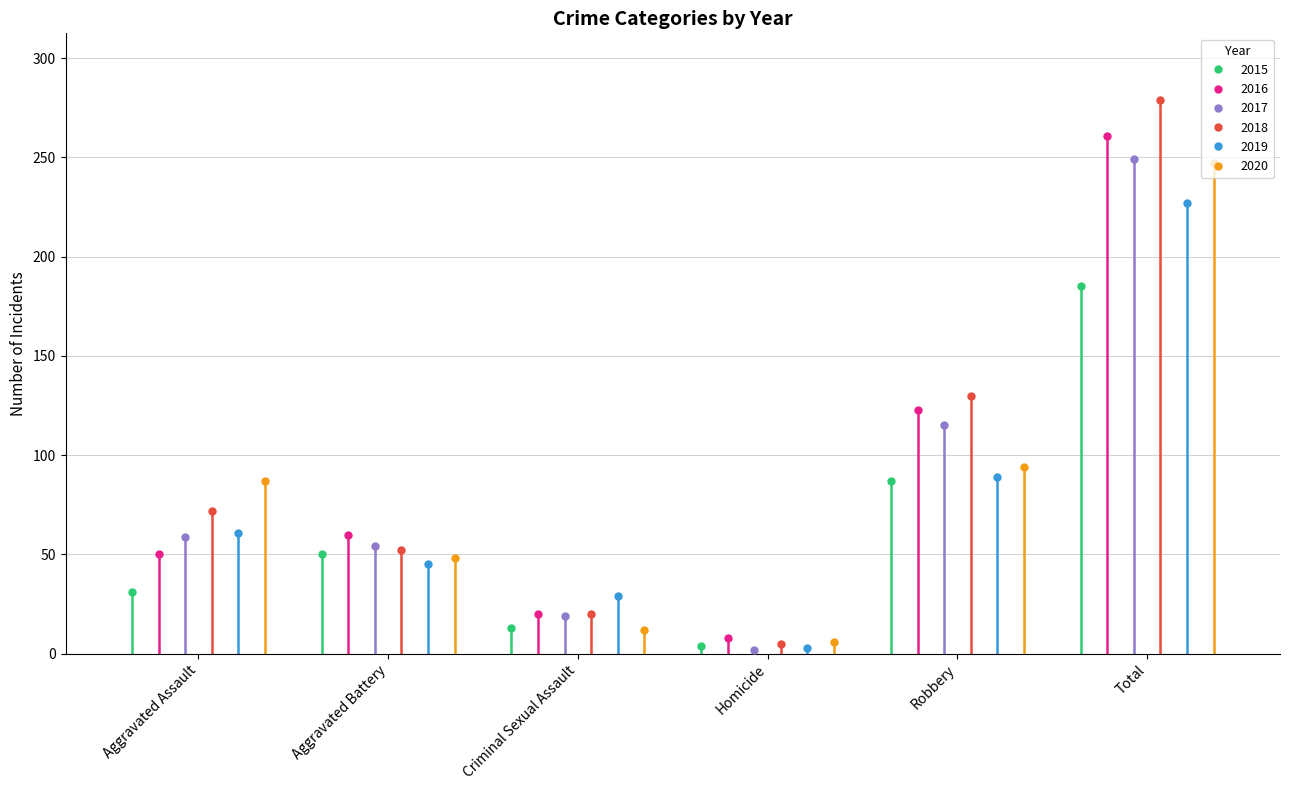

How many interior local peaks does the 2015 series have?

1